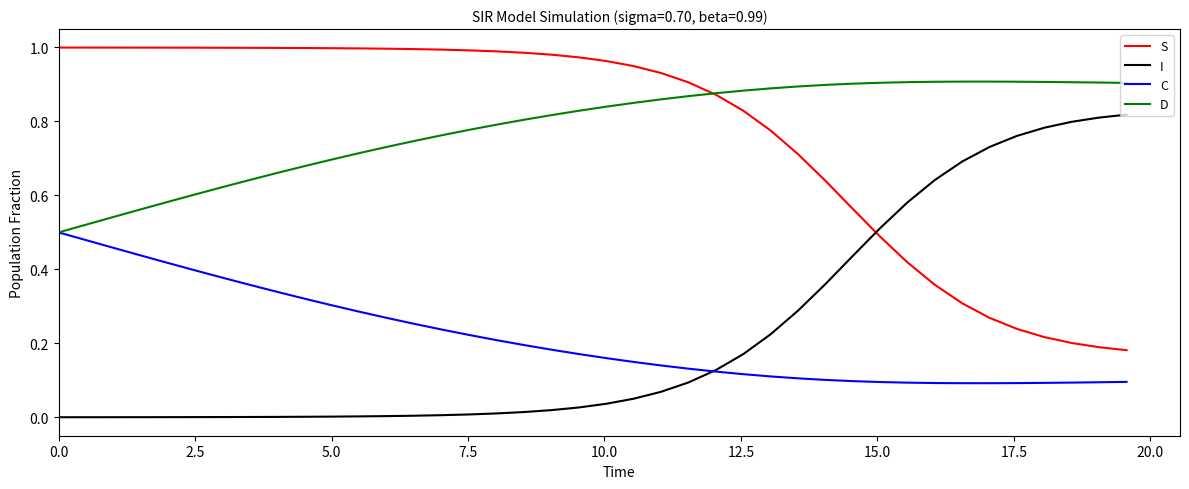

Rank the series by their maximum value, from highest to lowest.

S, D, I, C